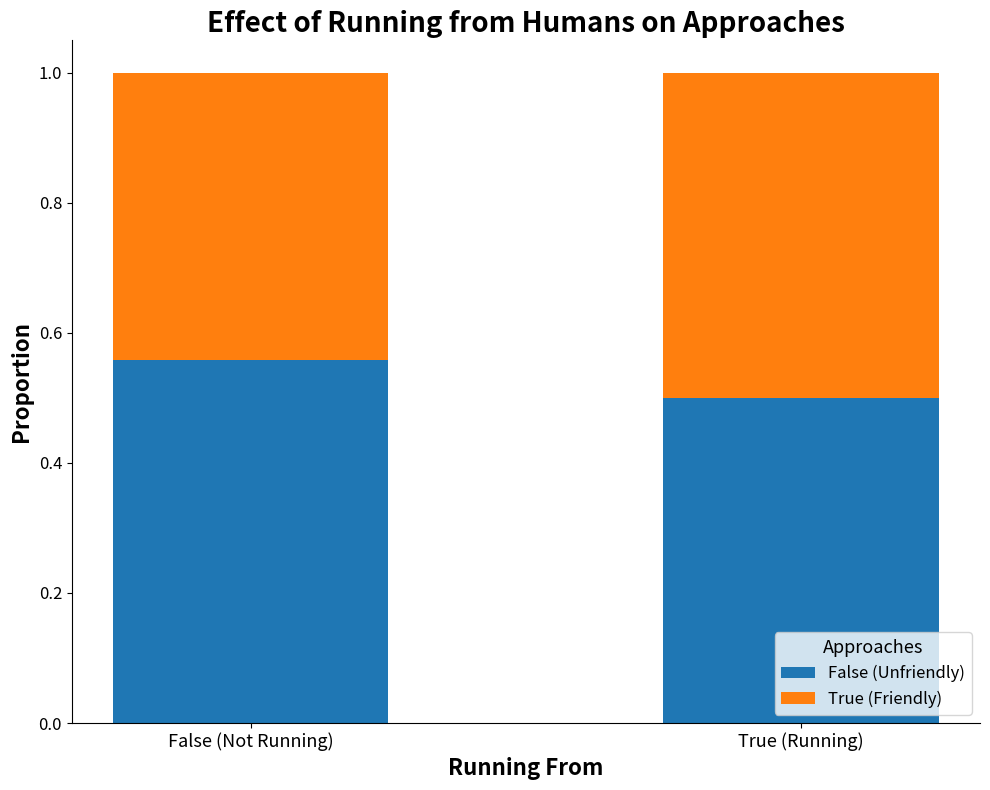

How many data points does each series have?

2